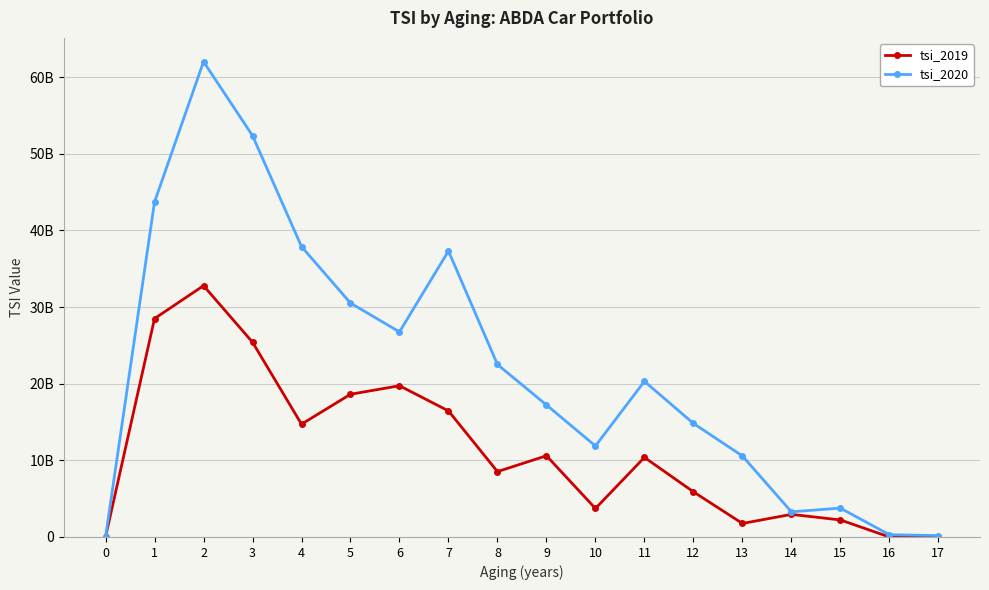

At which label does tsi_2019 reach its peak?

2